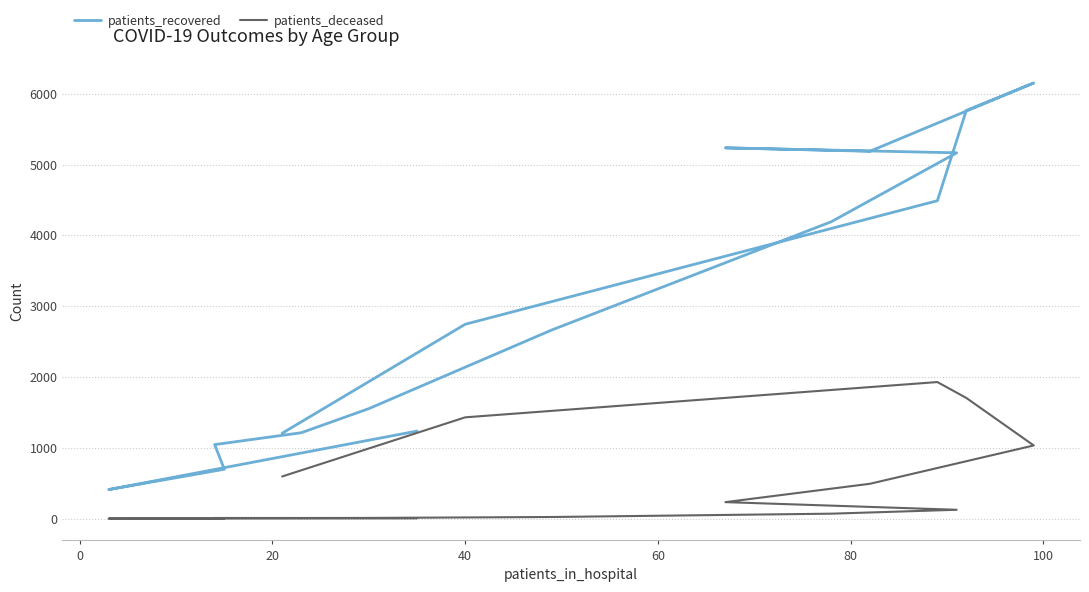

Is this an area chart (filled region under the line)?

No